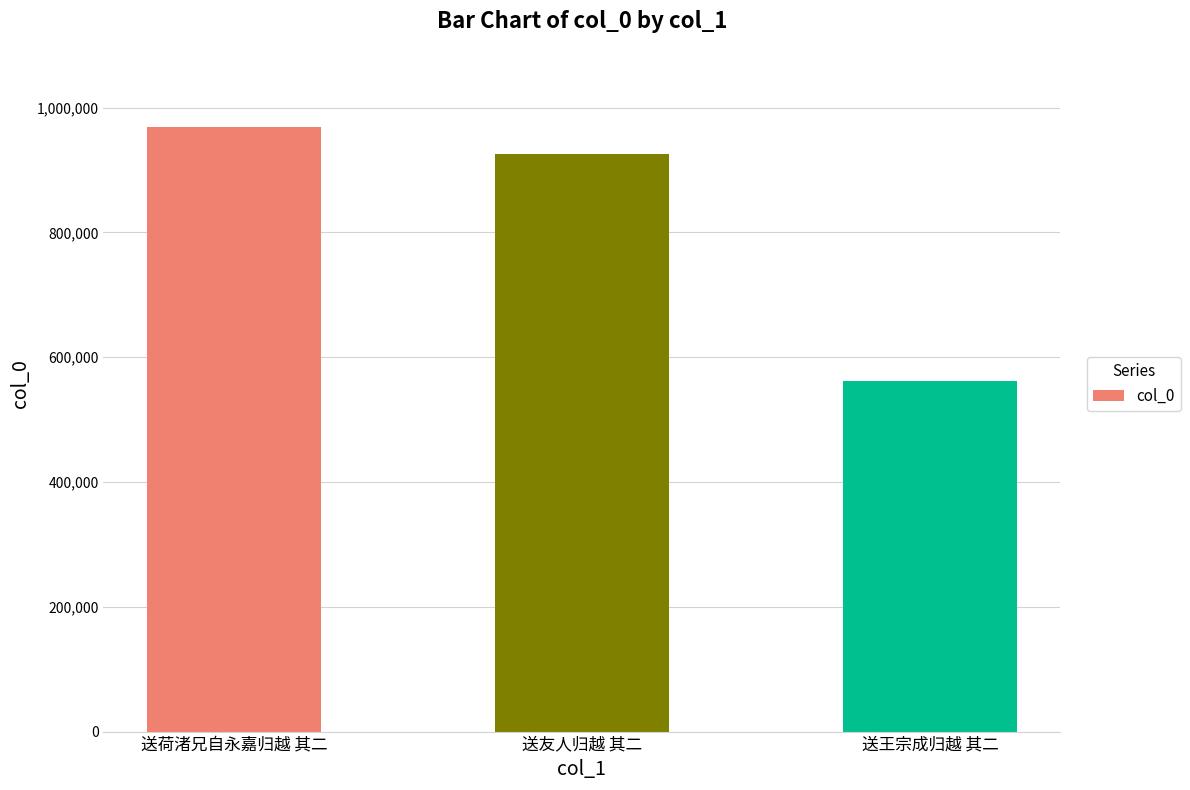

True or false: the data shows 926240 at 送友人归越 其二.

True